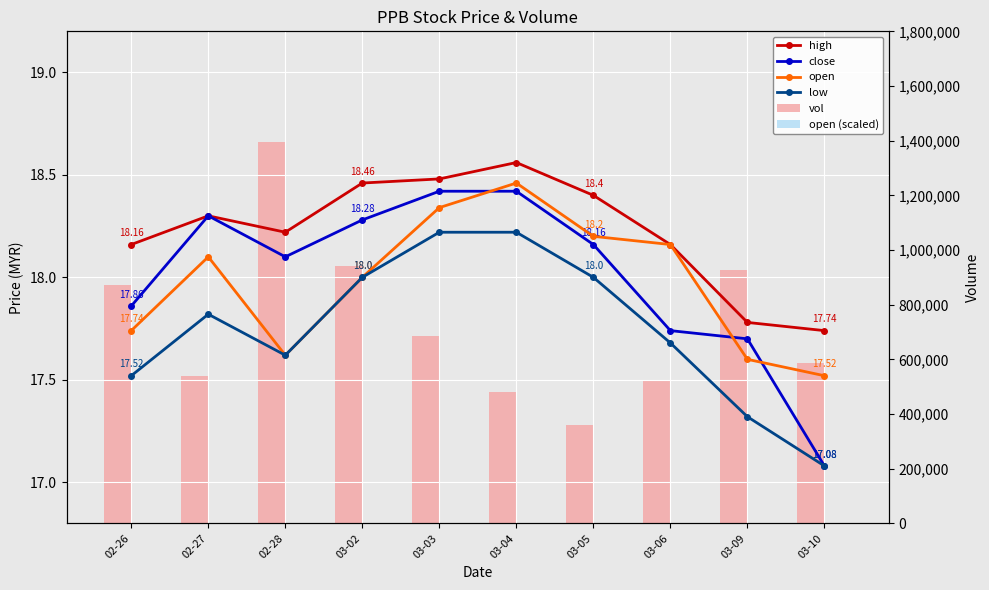

Does the chart contain any negative values?

No